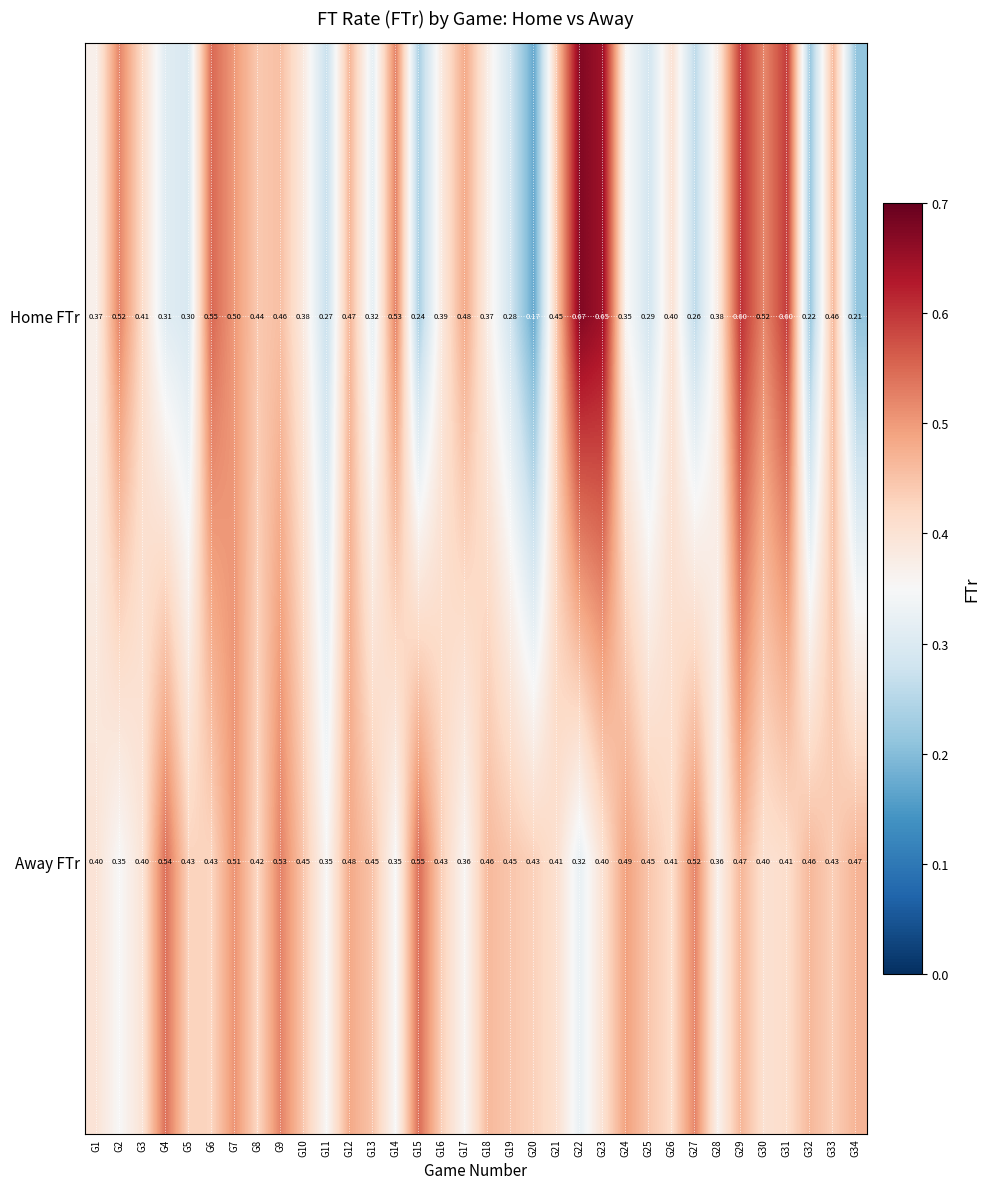

List the series in order of their peak value, highest first.

Home FTr, Away FTr